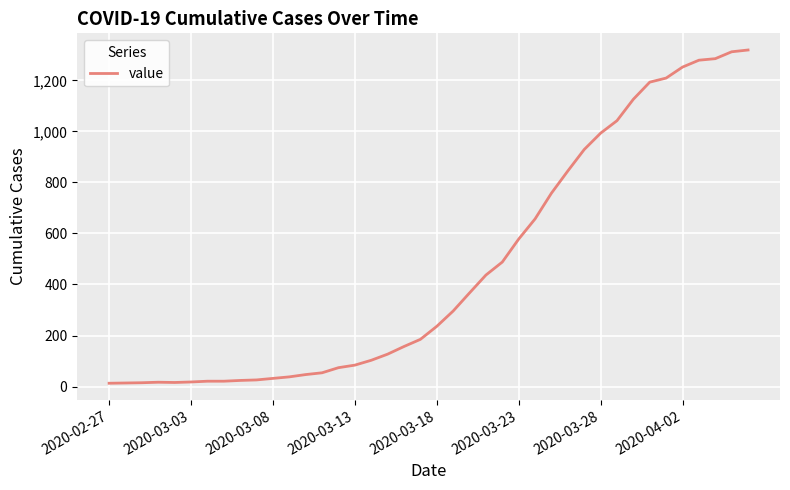

What is the difference between the maximum and minimum values?

1306